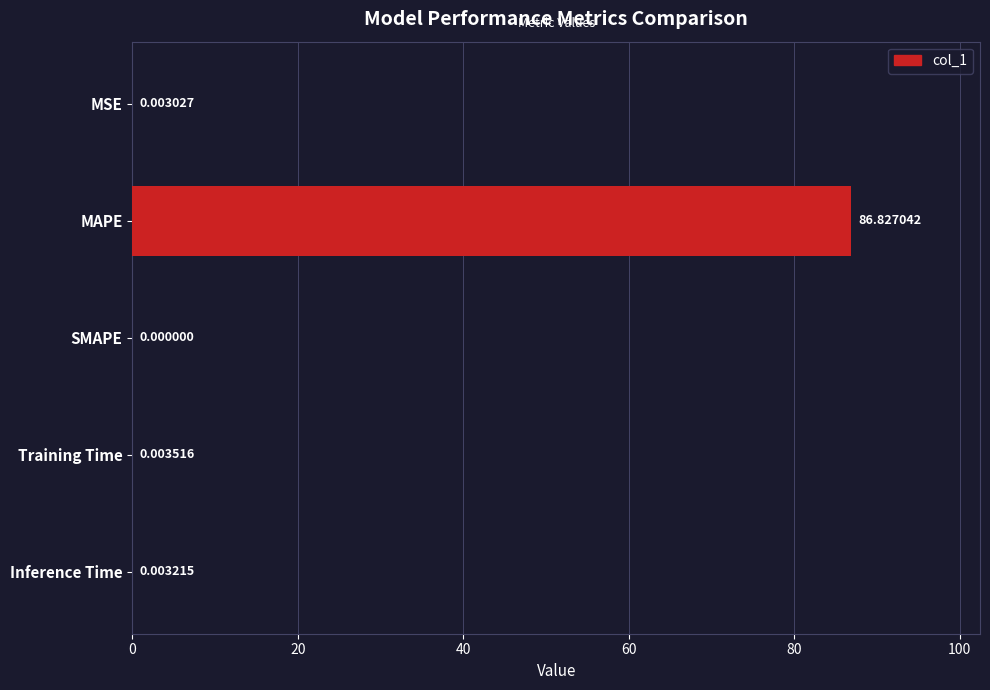

Which category has the highest value across all series?

MAPE